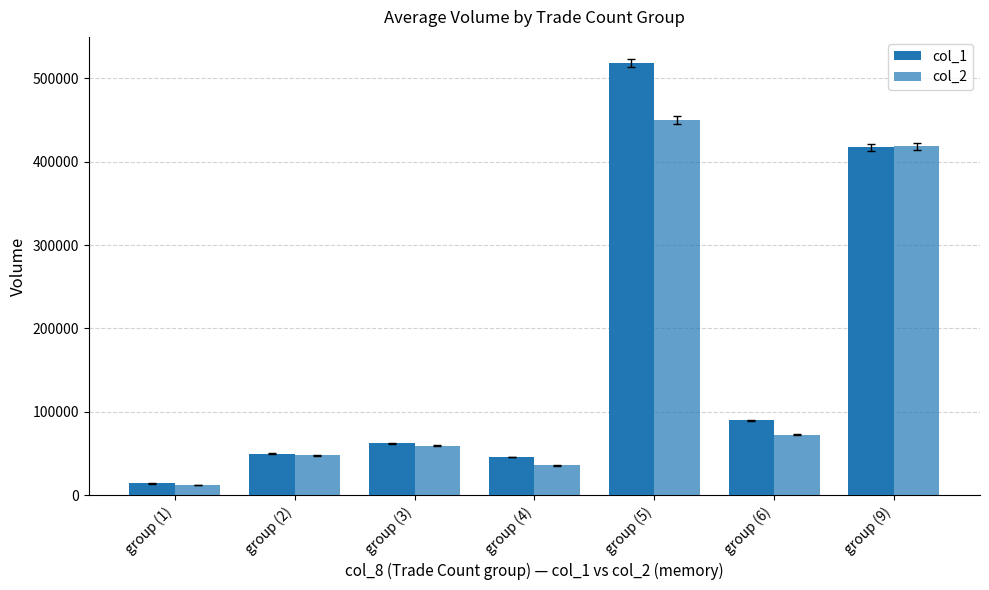

Between group (9) and group (4), which is larger?

group (9)